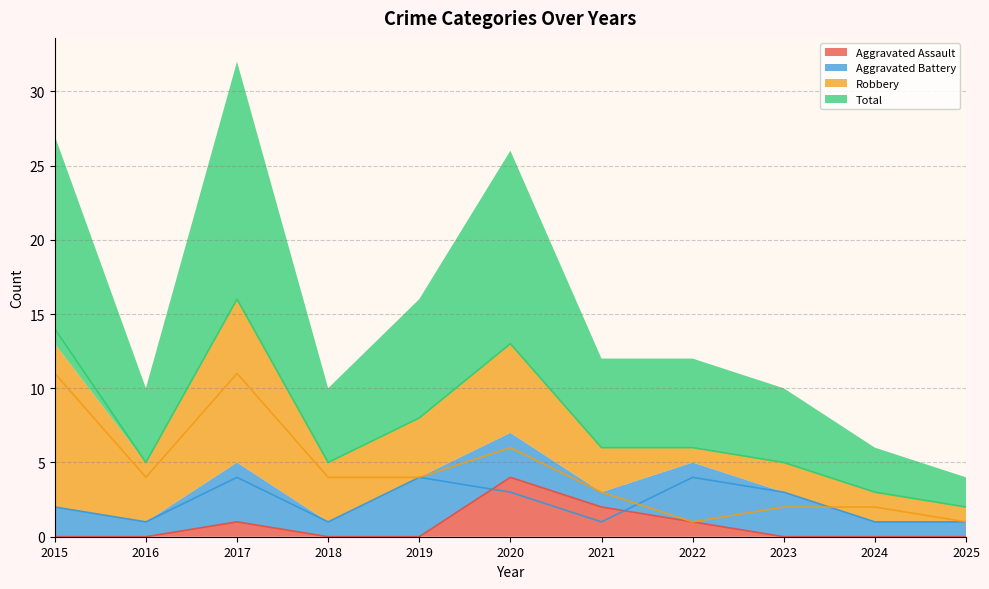

The value of Aggravated Assault at 2018 is 2. True or false?

False